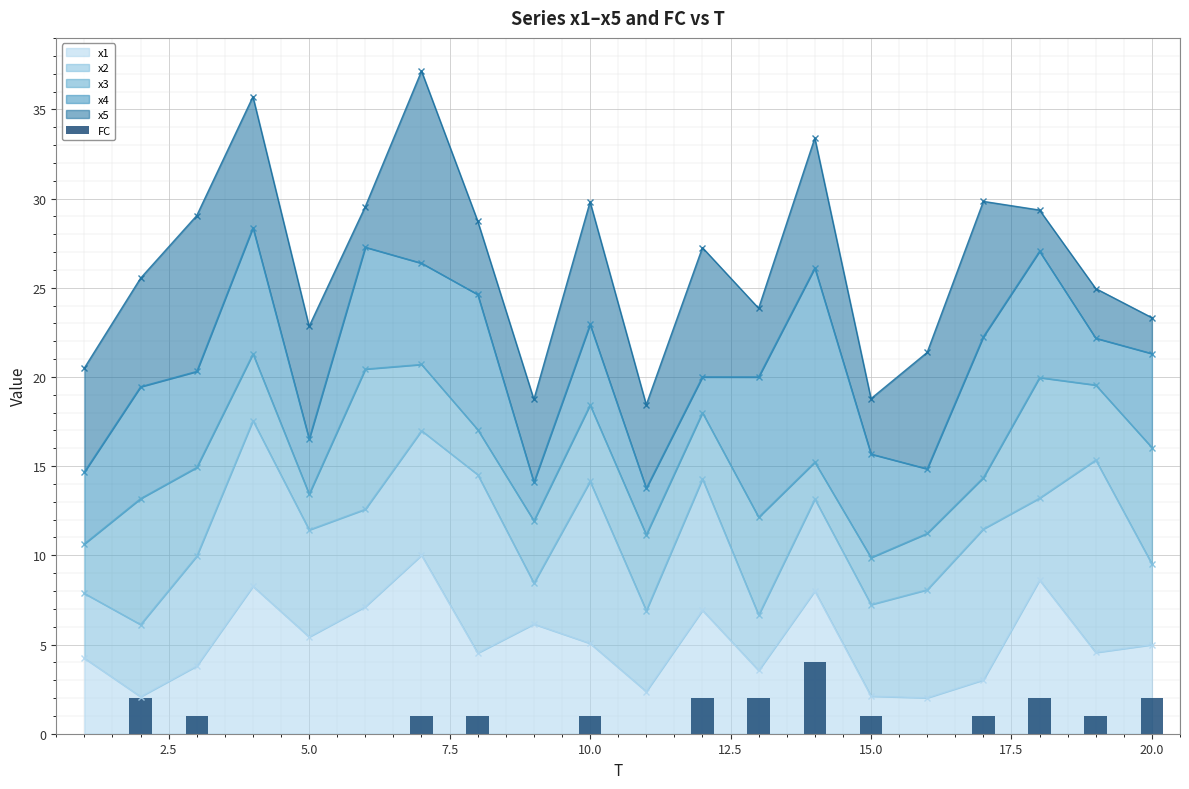

What is the lowest value of the x1 series?

2.0